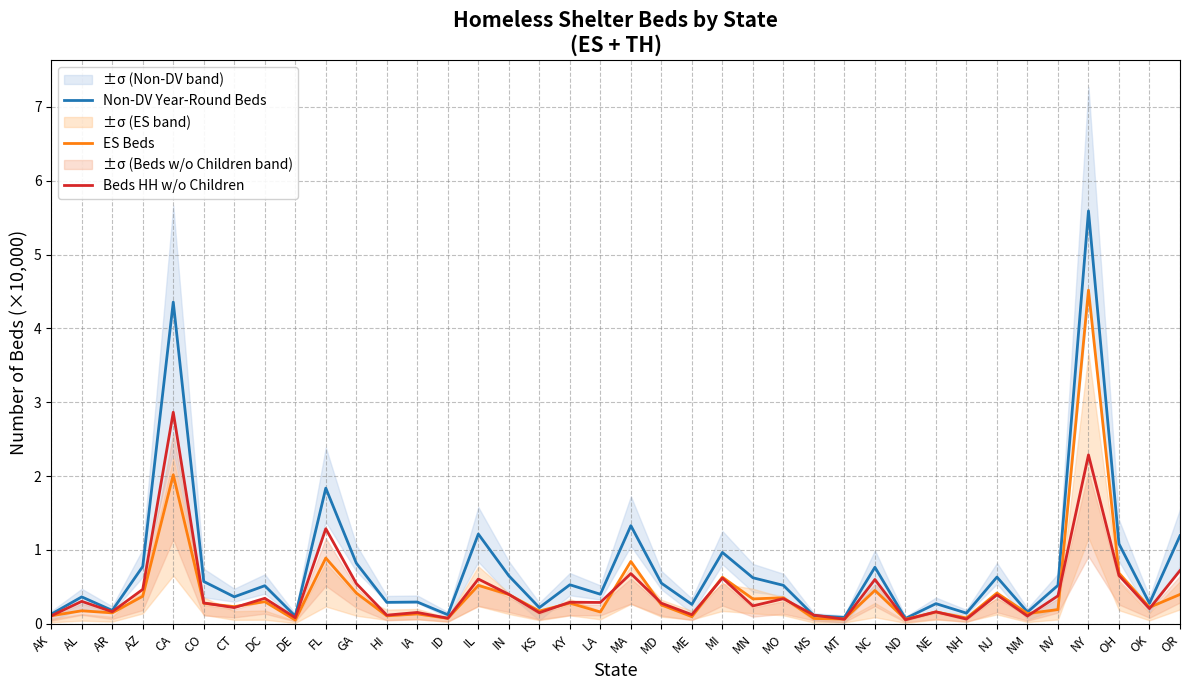

Is it true that ES Beds equals 0.9 at FL?

True